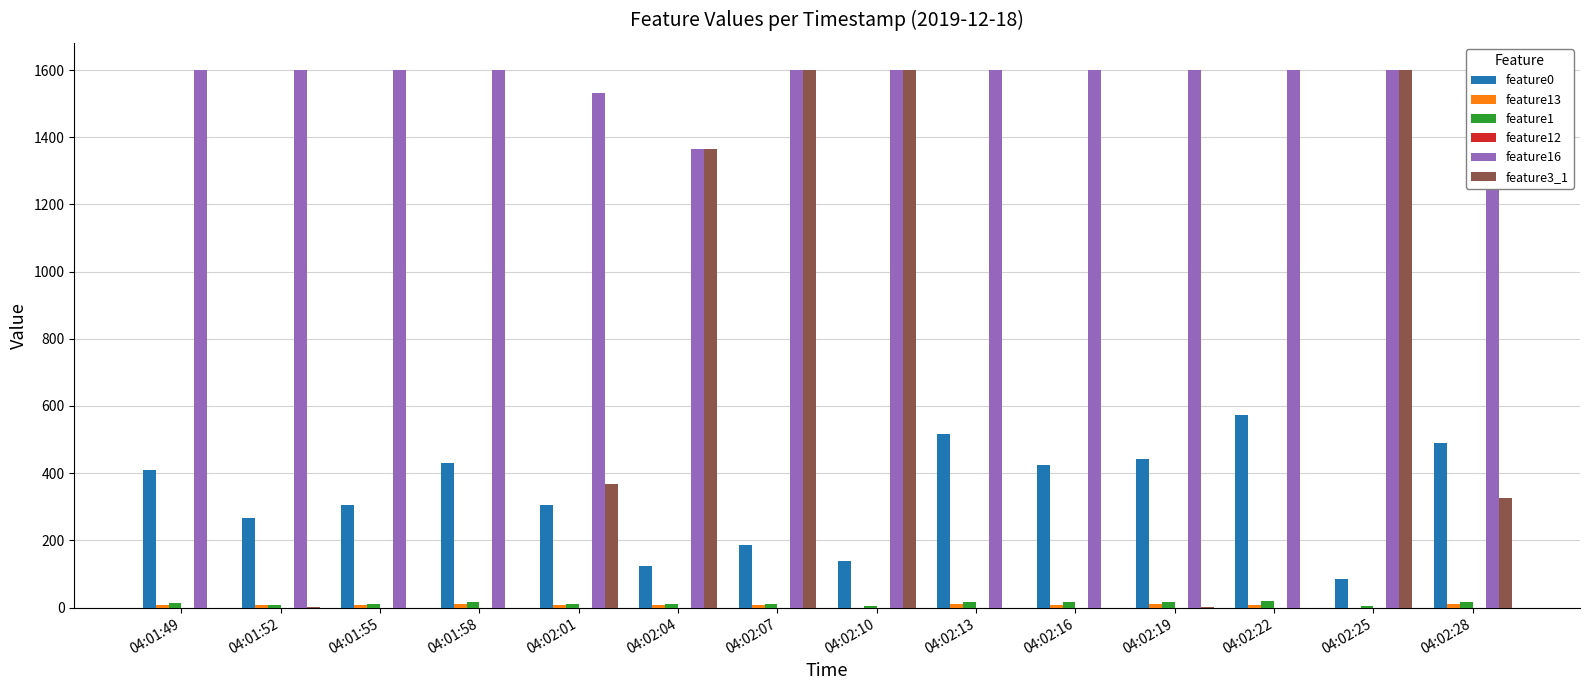

What is the spread (max minus min) of values at 04:02:16?

1600.0